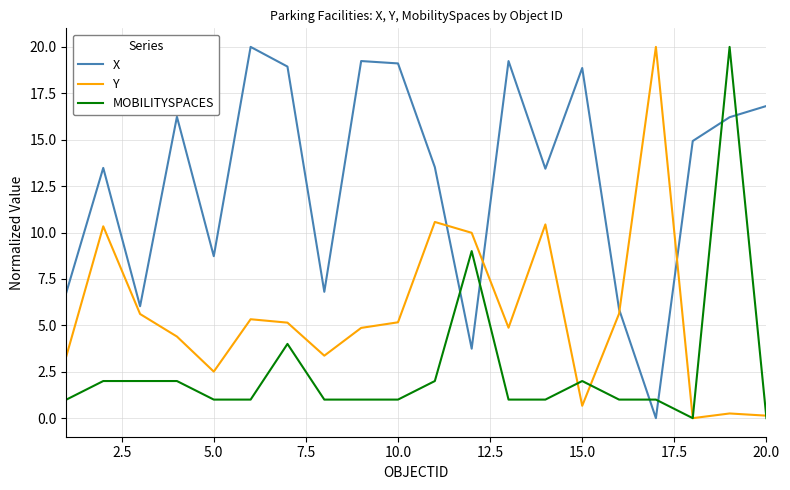

Does the chart display data point markers on the line(s)?

No